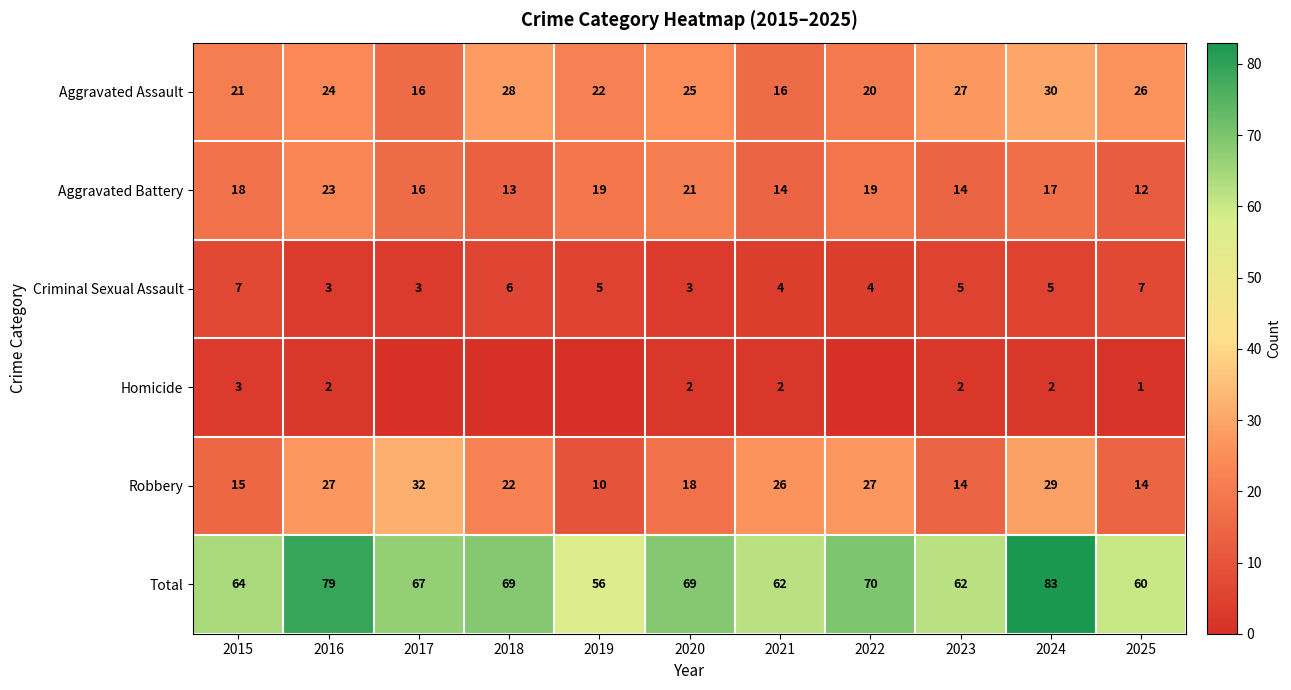

At how many categories does at least one series exceed 45?

11